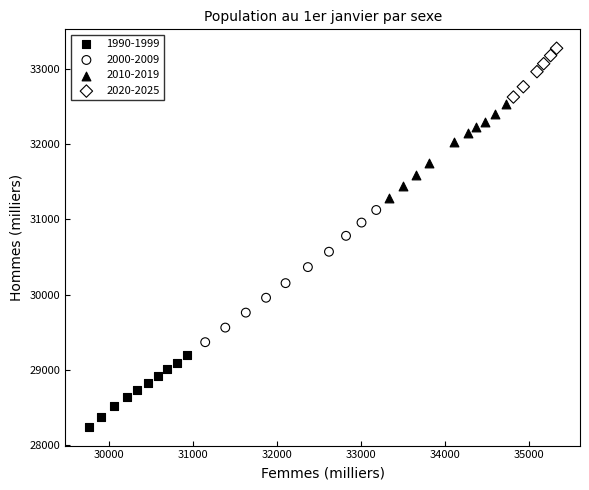

What are all the series names shown in the legend?

1990-1999, 2000-2009, 2010-2019, 2020-2025